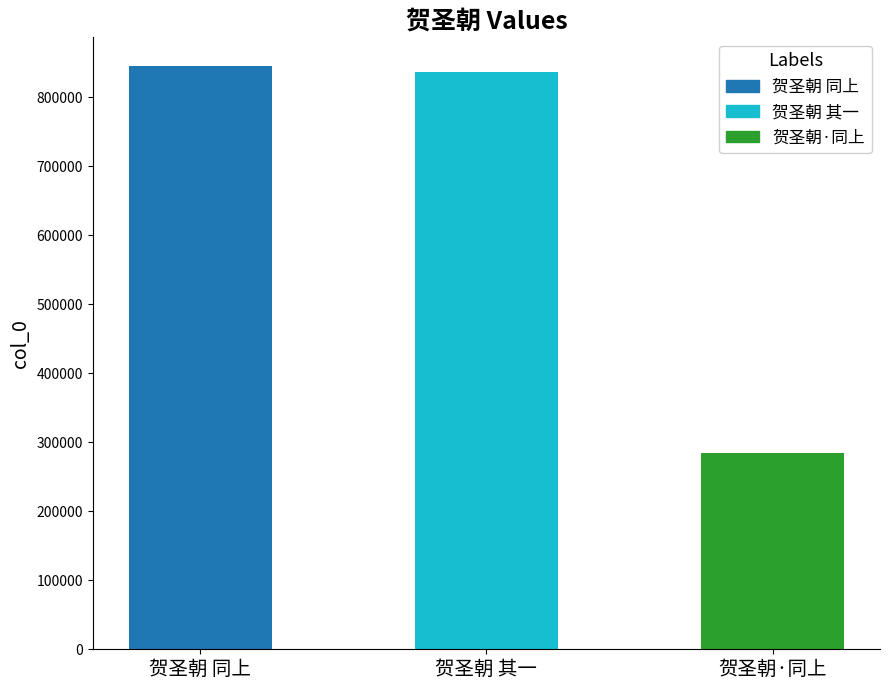

What is the sum of all values?

1964997